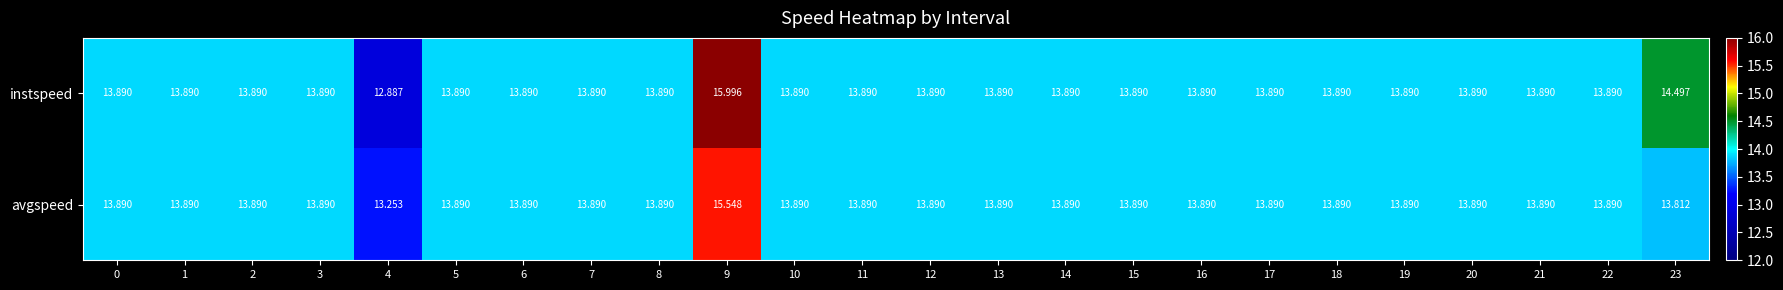

Which series has the largest total across all categories?

instspeed